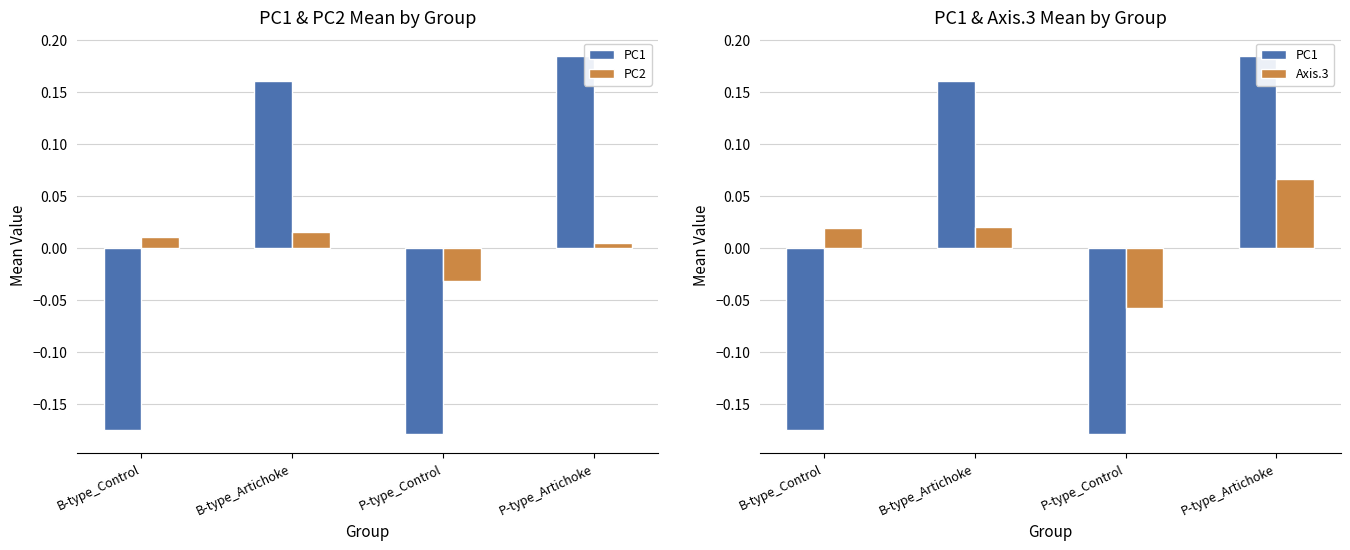

Rank the categories by PC2 value from highest to lowest.

B-type_Artichoke, B-type_Control, P-type_Artichoke, P-type_Control